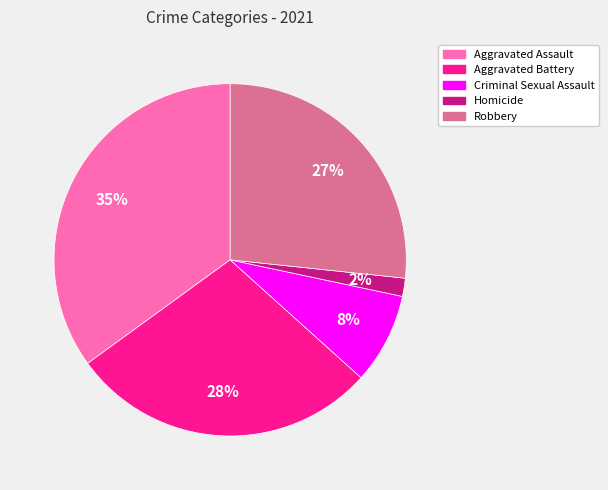

Rank the categories by value from lowest to highest.

Homicide, Criminal Sexual Assault, Robbery, Aggravated Battery, Aggravated Assault